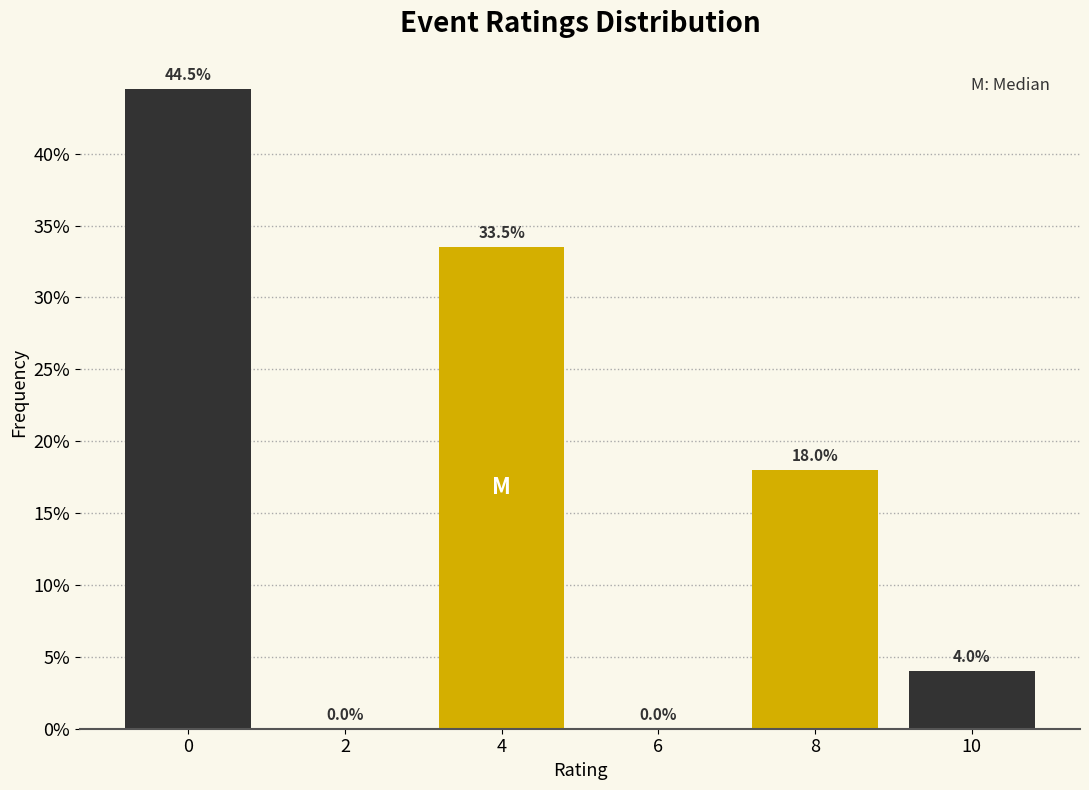

Reading left to right, what are all the values shown in this chart?

0=44.5	2=0.0	4=33.5	6=0.0	8=18.0	10=4.0